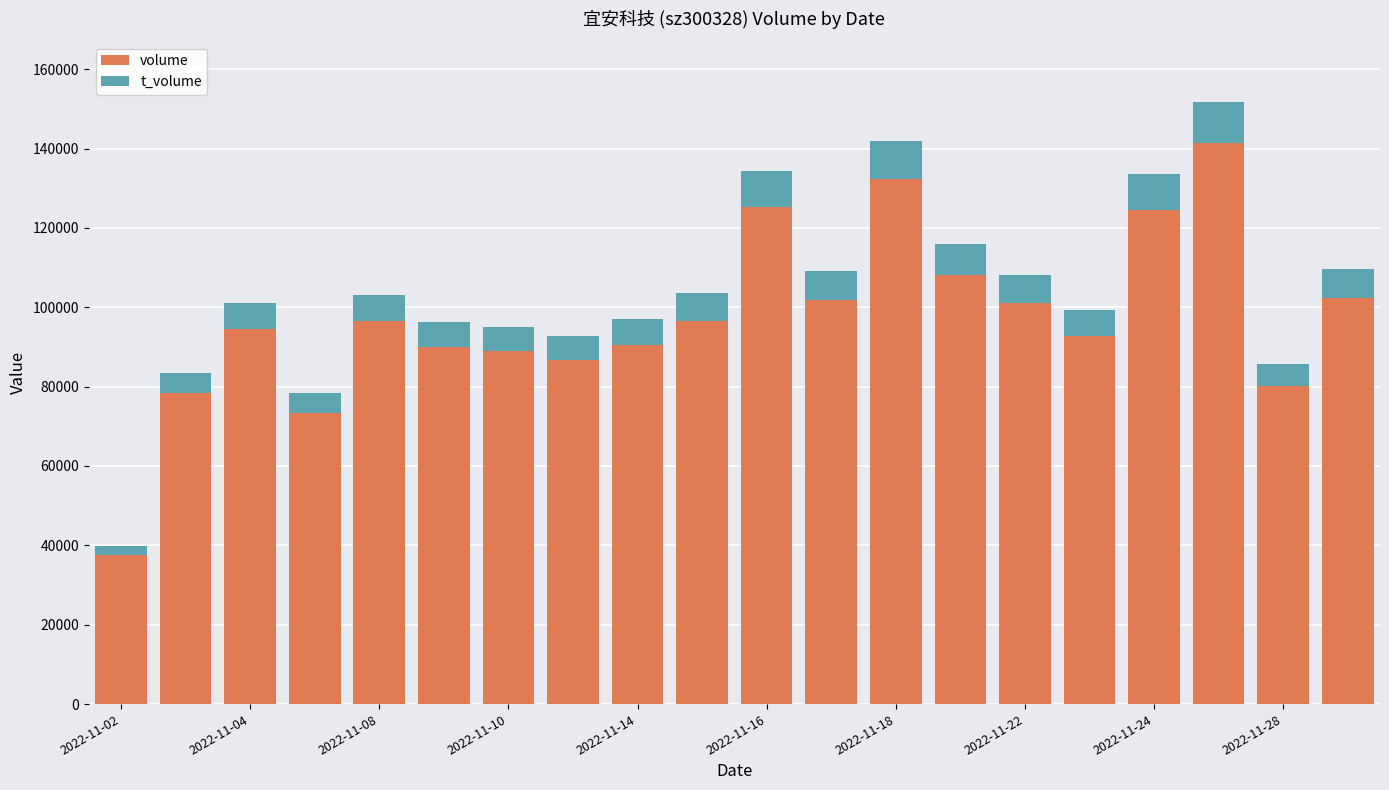

What is the lowest value of the volume series?

37454